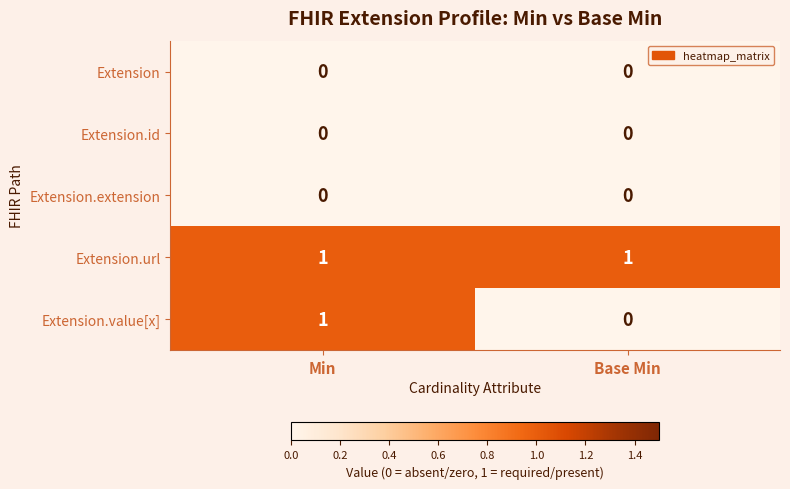

Which series has the largest total across all categories?

Extension.url